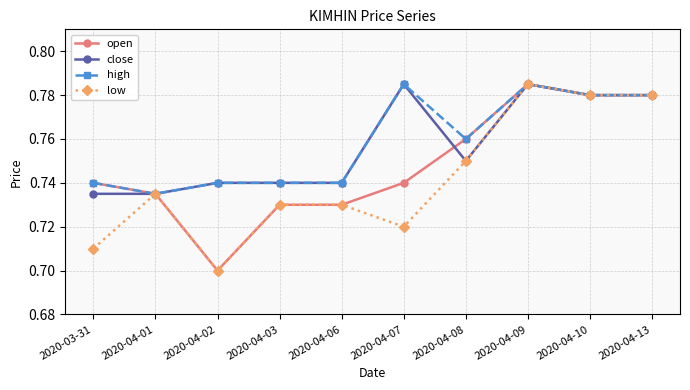

At which label is open closest to 0?

2020-04-02